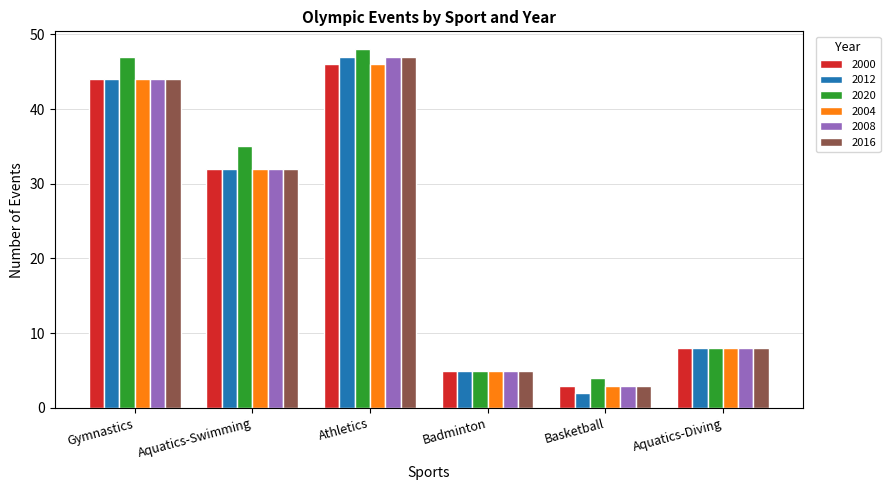

Reading left to right, what are all the values shown in this chart?

2000: Gymnastics=44	Aquatics-Swimming=32	Athletics=46	Badminton=5	Basketball=3	Aquatics-Diving=8
2012: Gymnastics=44	Aquatics-Swimming=32	Athletics=47	Badminton=5	Basketball=2	Aquatics-Diving=8
2020: Gymnastics=47	Aquatics-Swimming=35	Athletics=48	Badminton=5	Basketball=4	Aquatics-Diving=8
2004: Gymnastics=44	Aquatics-Swimming=32	Athletics=46	Badminton=5	Basketball=3	Aquatics-Diving=8
2008: Gymnastics=44	Aquatics-Swimming=32	Athletics=47	Badminton=5	Basketball=3	Aquatics-Diving=8
2016: Gymnastics=44	Aquatics-Swimming=32	Athletics=47	Badminton=5	Basketball=3	Aquatics-Diving=8